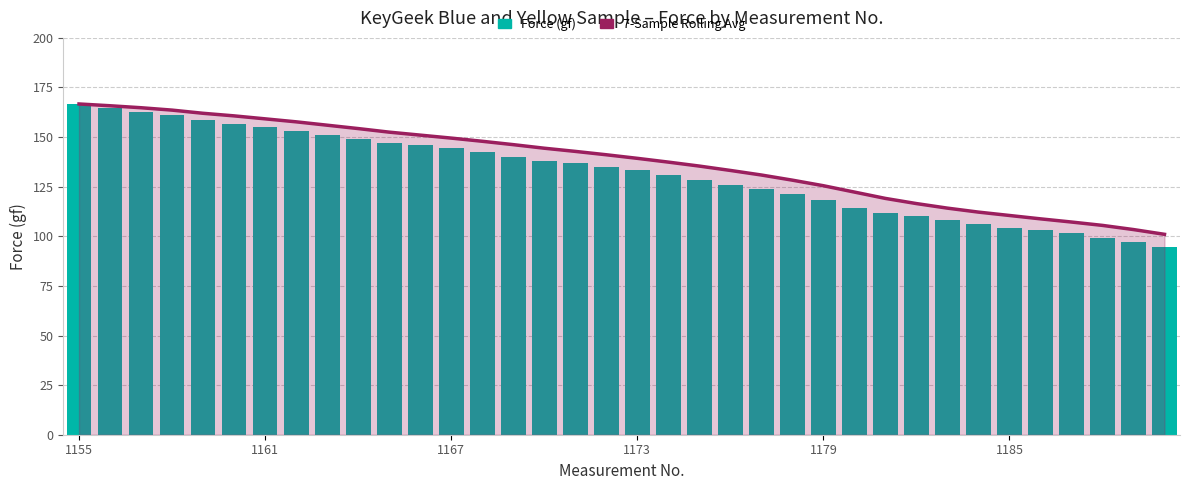

Between 29 and 32, which is larger?

29